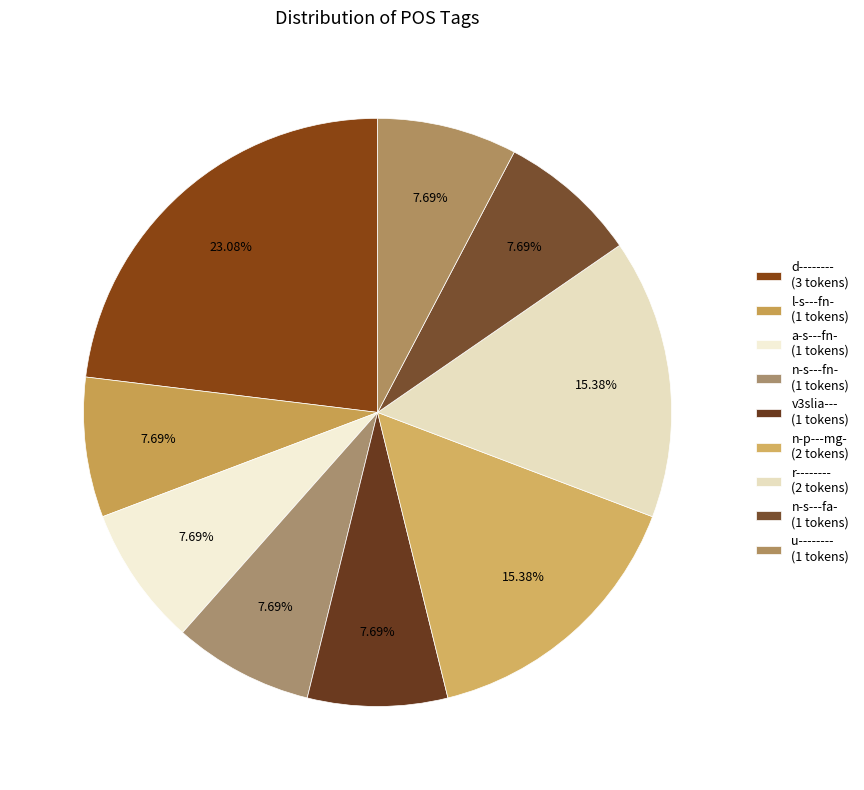

Rank the categories by value from highest to lowest.

d--------, n-p---mg-, r--------, l-s---fn-, a-s---fn-, n-s---fn-, v3slia---, n-s---fa-, u--------